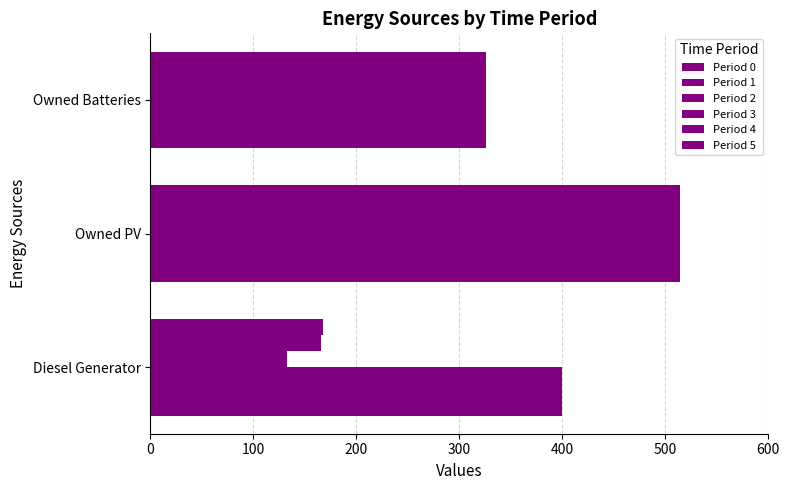

What is the average value of the Period 4 series?

335